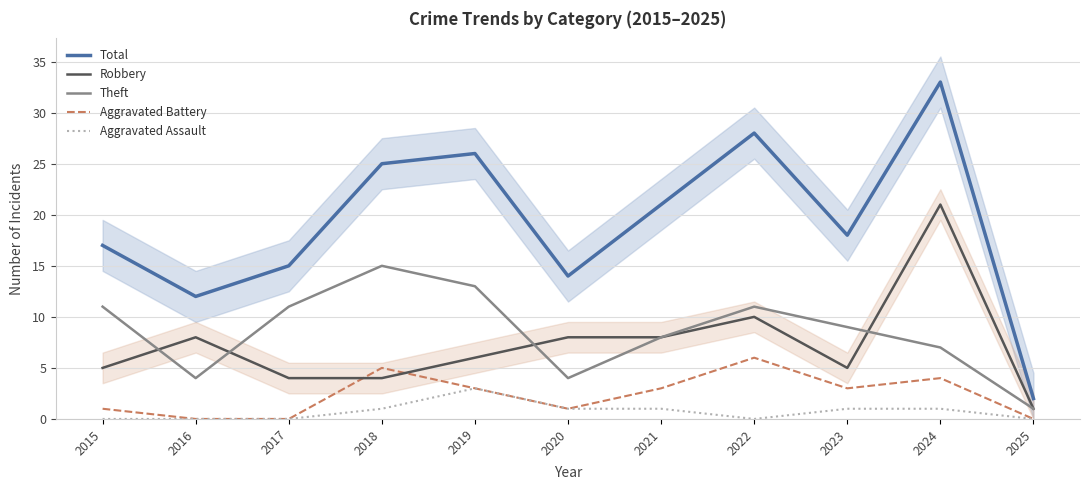

At which label is Theft closest to 8?

2021